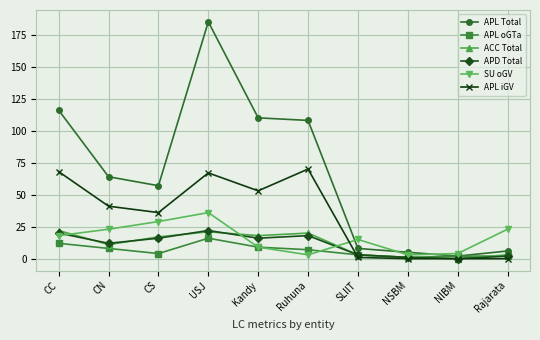

Reading left to right, list all the values displayed in this chart.

APL Total: CC=116	CN=64	CS=57	USJ=185	Kandy=110	Ruhuna=108	SLIIT=8	NSBM=5	NIBM=2	Rajarata=6
APL oGTa: CC=12	CN=8	CS=4	USJ=16	Kandy=9	Ruhuna=7	SLIIT=3	NSBM=1	NIBM=2	Rajarata=2
ACC Total: CC=22	CN=11	CS=17	USJ=21	Kandy=18	Ruhuna=20	SLIIT=3	NSBM=1	NIBM=0	Rajarata=3
APD Total: CC=20	CN=12	CS=16	USJ=22	Kandy=16	Ruhuna=18	SLIIT=3	NSBM=1	NIBM=0	Rajarata=2
SU oGV: CC=18	CN=23	CS=29	USJ=36	Kandy=9	Ruhuna=3	SLIIT=15	NSBM=3	NIBM=4	Rajarata=23
APL iGV: CC=68	CN=41	CS=36	USJ=67	Kandy=53	Ruhuna=70	SLIIT=1	NSBM=0	NIBM=0	Rajarata=0